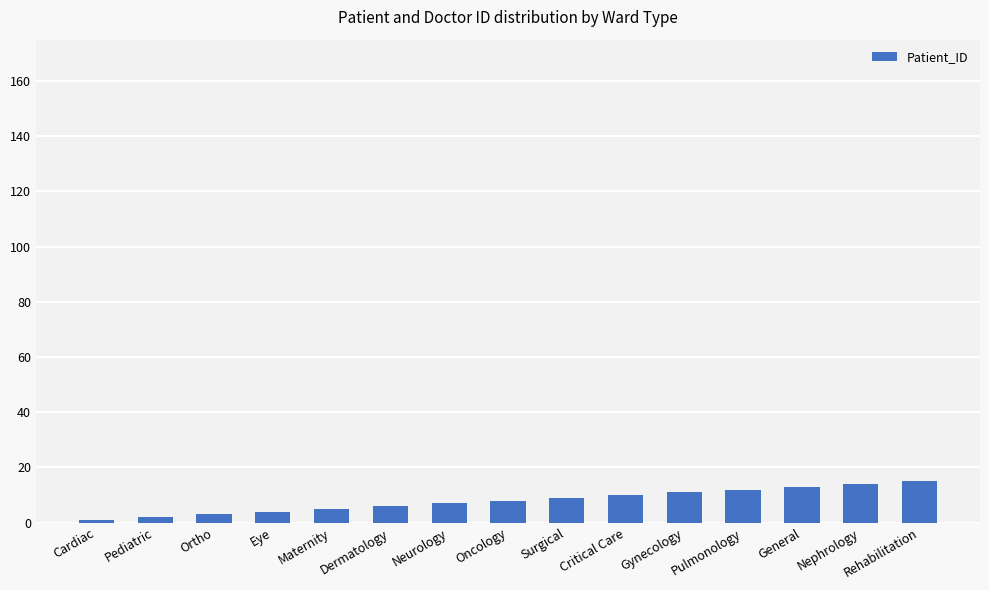

What is the label of the 7th bar from the right?

Surgical